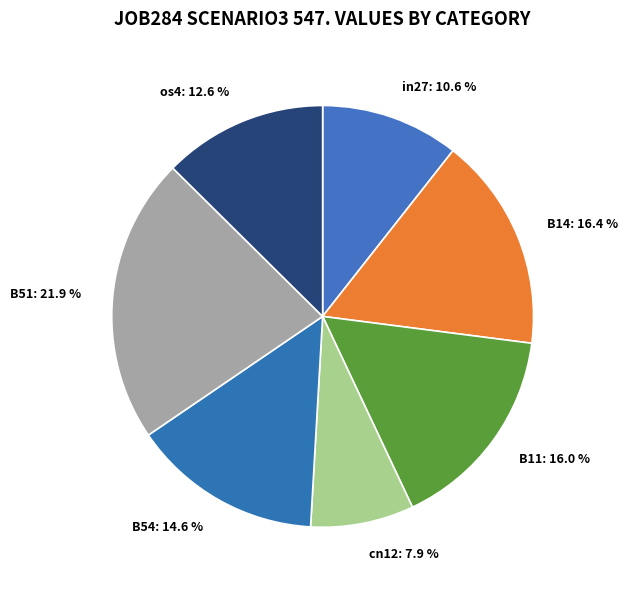

Between in27 and B54, which is larger?

B54